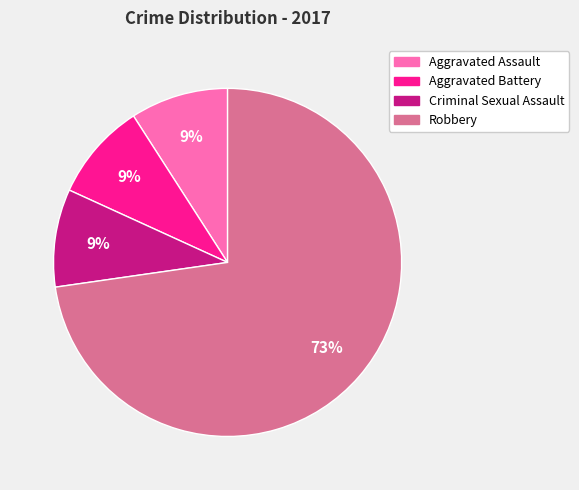

Which category has the biggest portion of the pie?

Robbery